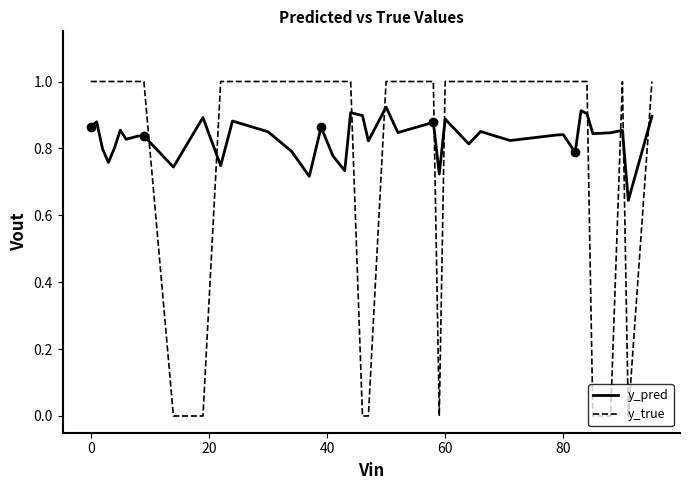

True or false: y_true and y_pred cross at least once.

True